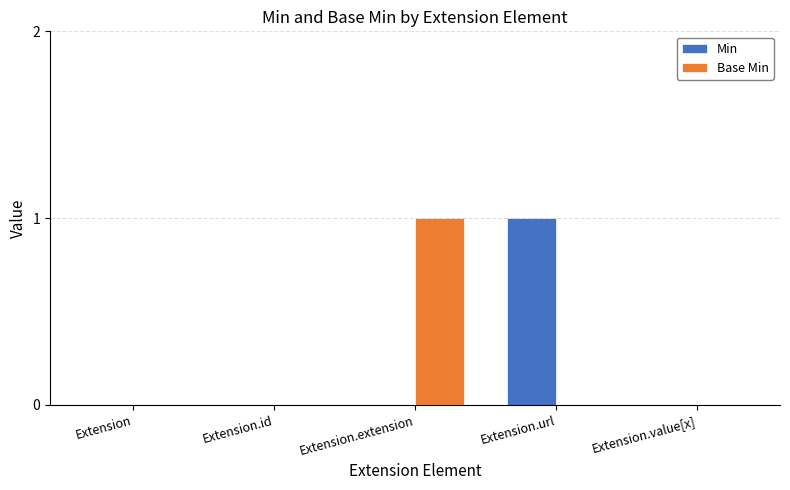

Between Extension and Extension.url, which series saw the biggest shift?

Min